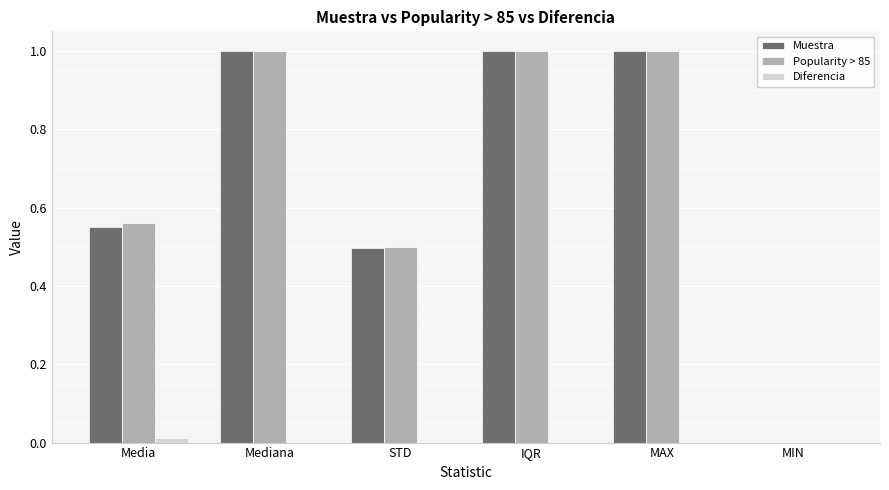

What is the sum of all Muestra values?

4.0